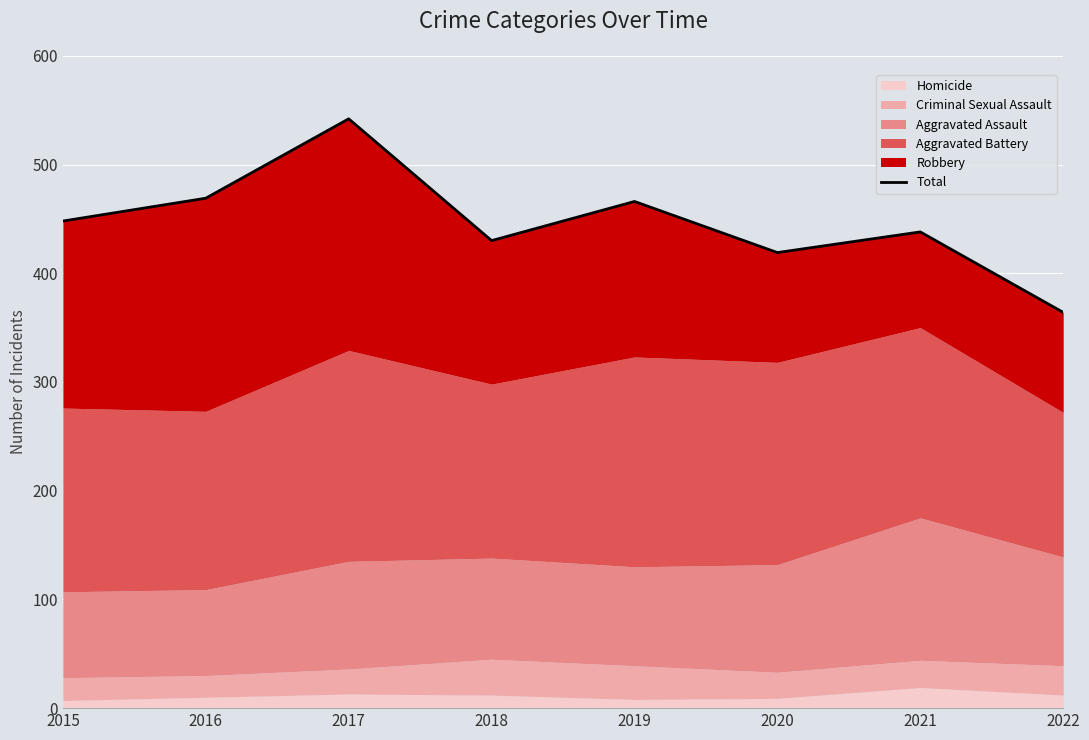

Rank the categories by value from lowest to highest.

2022, 2020, 2018, 2021, 2015, 2019, 2016, 2017